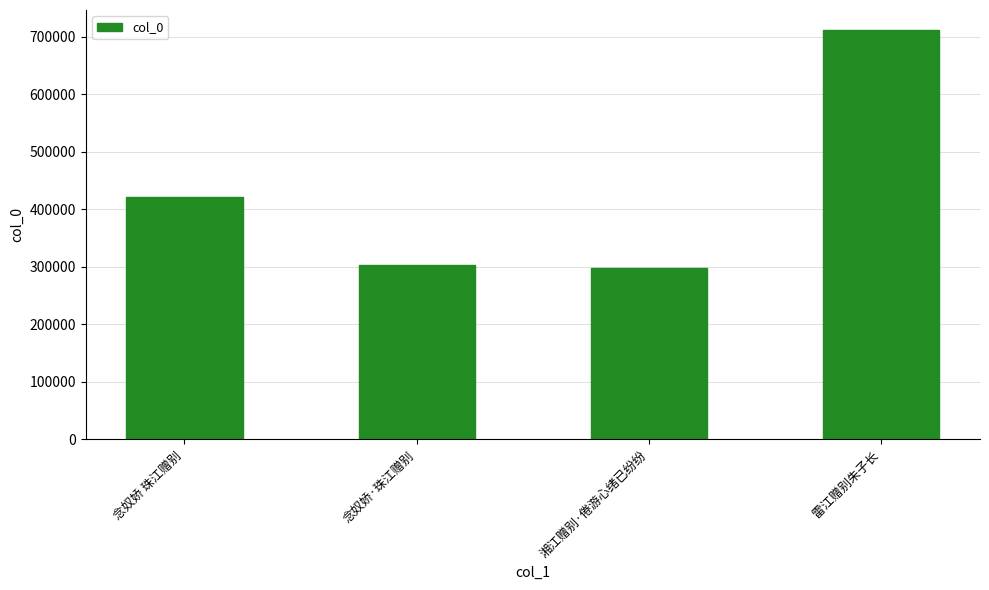

Is it true that the value at 念奴娇·珠江赠别 is 303555?

True